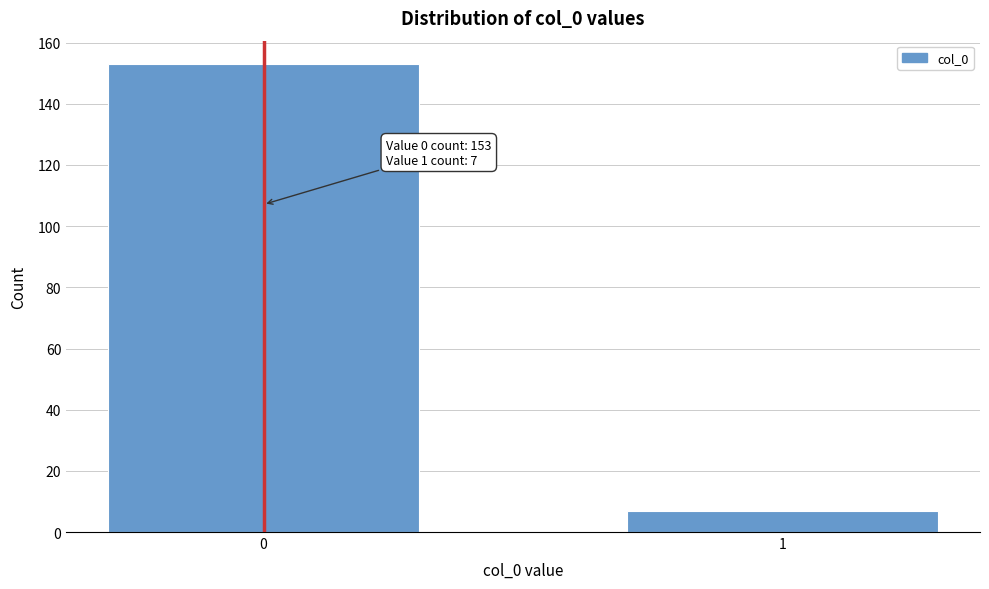

Reading left to right, what are all the values shown in this chart?

153	7